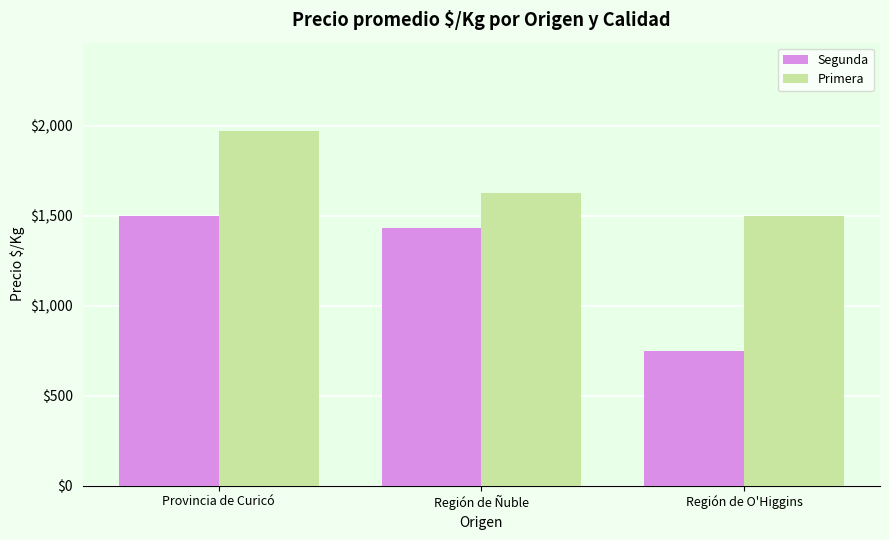

What is the sum of the Segunda values at Región de Ñuble and Región de O'Higgins?

2181.8